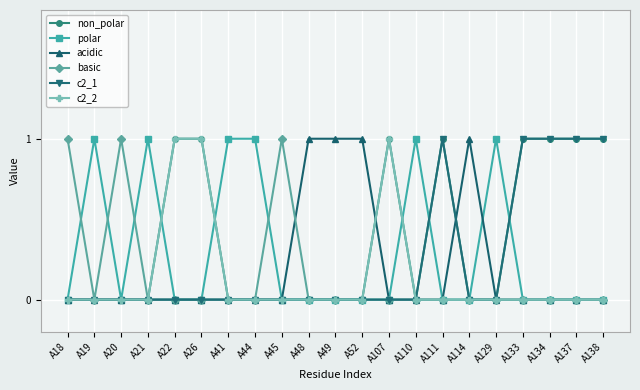

Does the chart display data point markers on the line(s)?

Yes